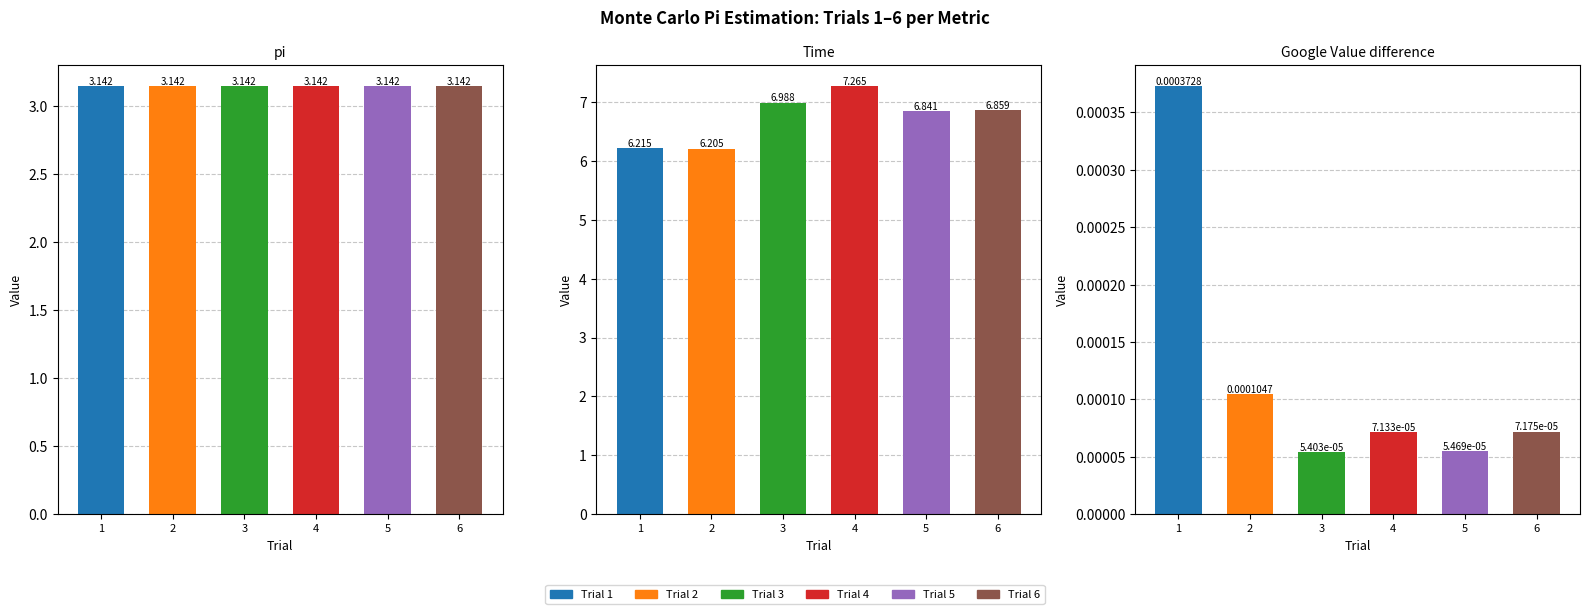

At which label is Trial 1 closest to 3?

pi